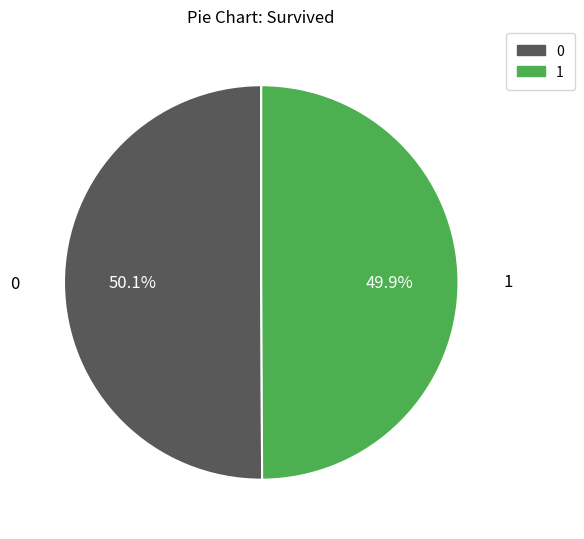

Is there any slice that represents more than half of the pie?

Yes